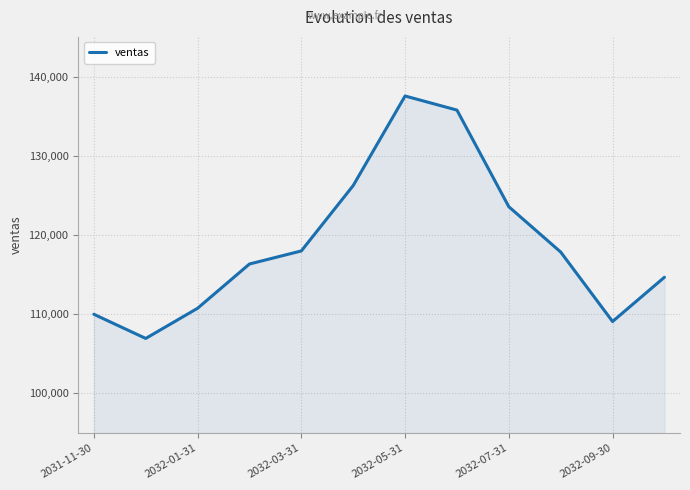

True or false: the data has more than 1 interior local peaks.

False